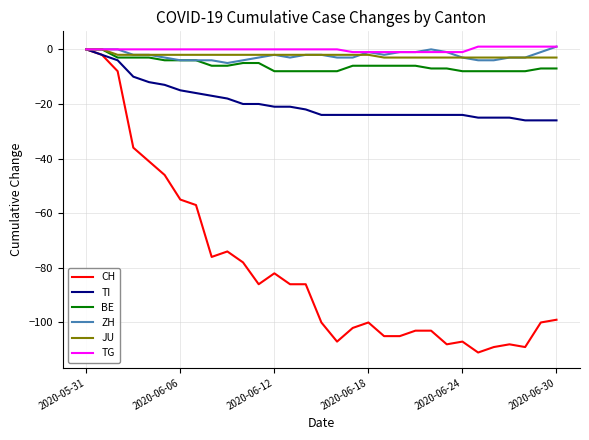

Reading left to right, list all the values displayed in this chart.

CH: 0	-2	-8	-36	-41	-46	-55	-57	-76	-74	-78	-86	-82	-86	-86	-100	-107	-102	-100	-105	-105	-103	-103	-108	-107	-111	-109	-108	-109	-100	-99
TI: 0	-2	-4	-10	-12	-13	-15	-16	-17	-18	-20	-20	-21	-21	-22	-24	-24	-24	-24	-24	-24	-24	-24	-24	-24	-25	-25	-25	-26	-26	-26
BE: 0	0	-3	-3	-3	-4	-4	-4	-6	-6	-5	-5	-8	-8	-8	-8	-8	-6	-6	-6	-6	-6	-7	-7	-8	-8	-8	-8	-8	-7	-7
ZH: 0	0	0	-2	-2	-3	-4	-4	-4	-5	-4	-3	-2	-3	-2	-2	-3	-3	-1	-2	-1	-1	0	-1	-3	-4	-4	-3	-3	-1	1
JU: 0	0	-2	-2	-2	-2	-2	-2	-2	-2	-2	-2	-2	-2	-2	-2	-2	-2	-2	-3	-3	-3	-3	-3	-3	-3	-3	-3	-3	-3	-3
TG: 0	0	0	0	0	0	0	0	0	0	0	0	0	0	0	0	0	-1	-1	-1	-1	-1	-1	-1	-1	1	1	1	1	1	1